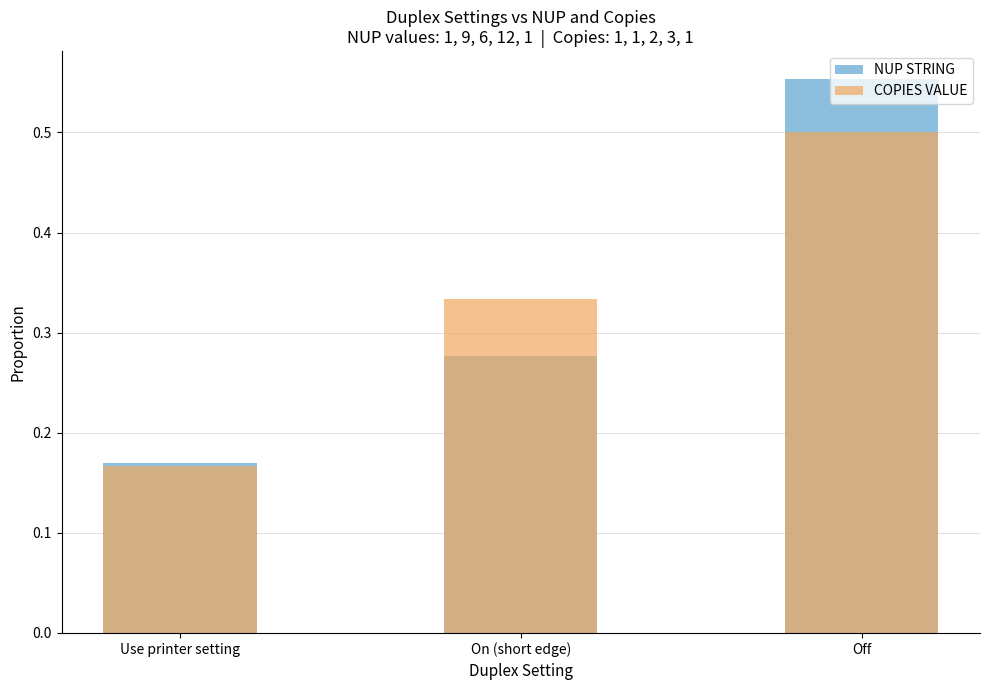

At how many categories does at least one series exceed 0?

3